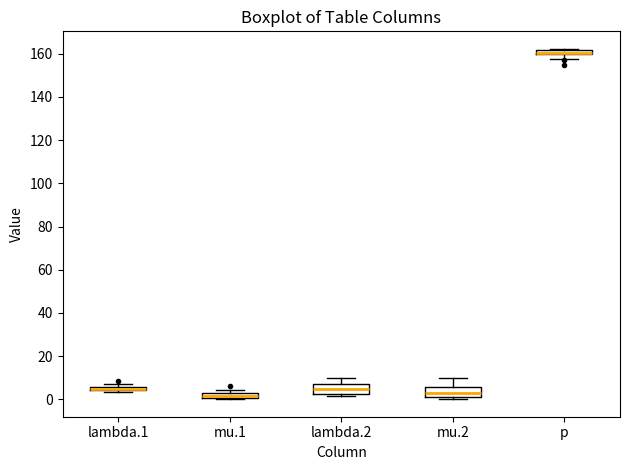

Where does the upper whisker of the box for mu.2 end on the y-axis? The values are not printed on the chart, so give them approximately, as read against the axis.

10